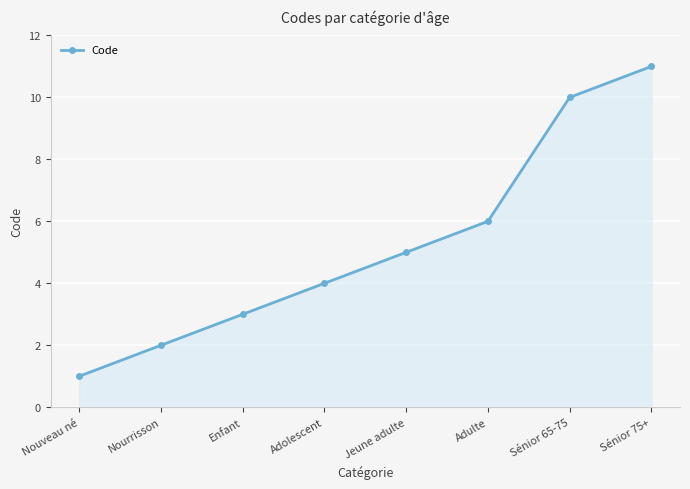

Rank the categories by value from lowest to highest.

Nouveau né, Nourrisson, Enfant, Adolescent, Jeune adulte, Adulte, Sénior 65-75, Sénior 75+